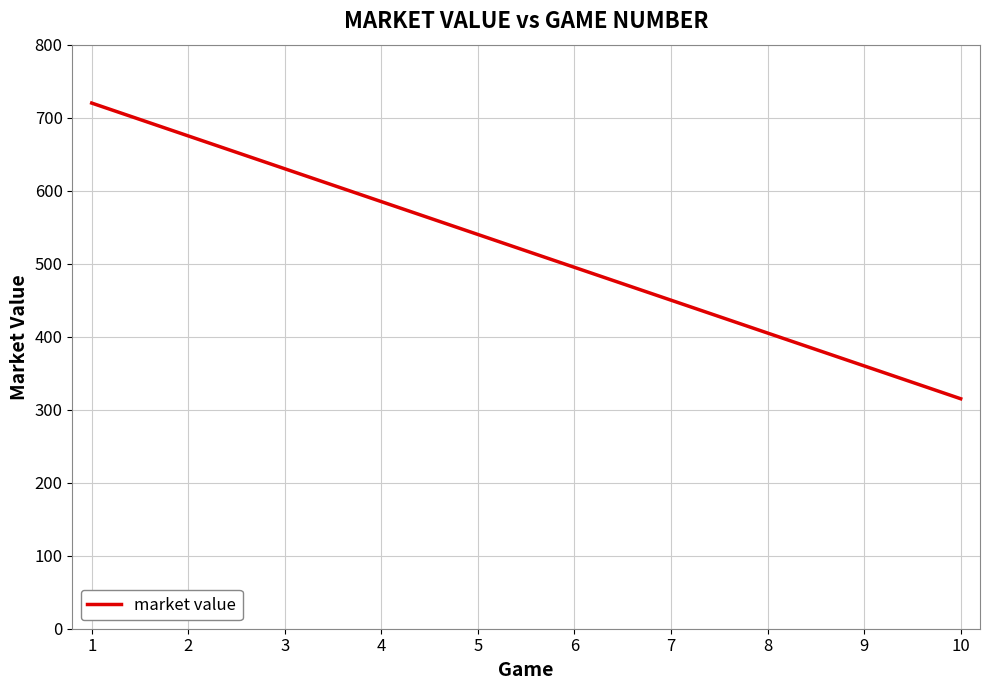

Which category has the lowest value across all series?

10